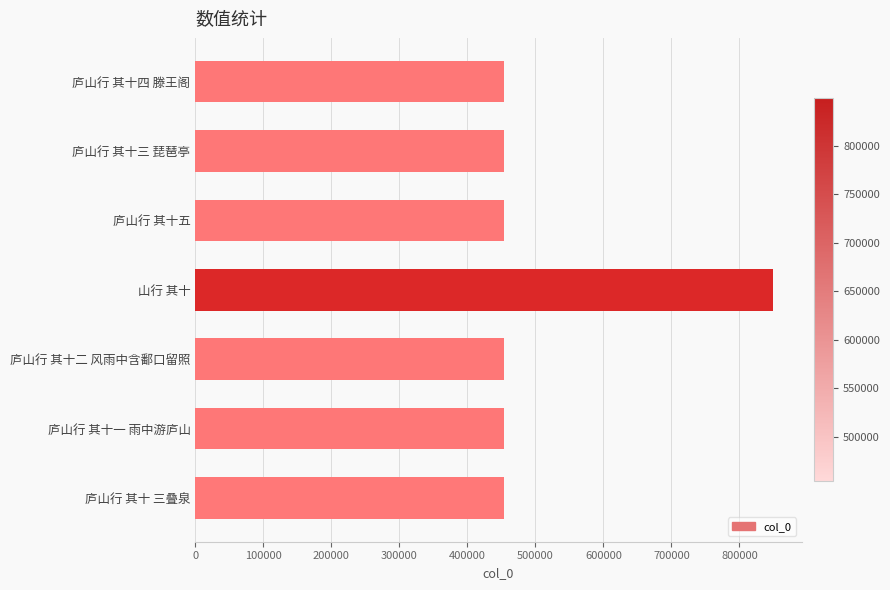

What is the average value?

510618